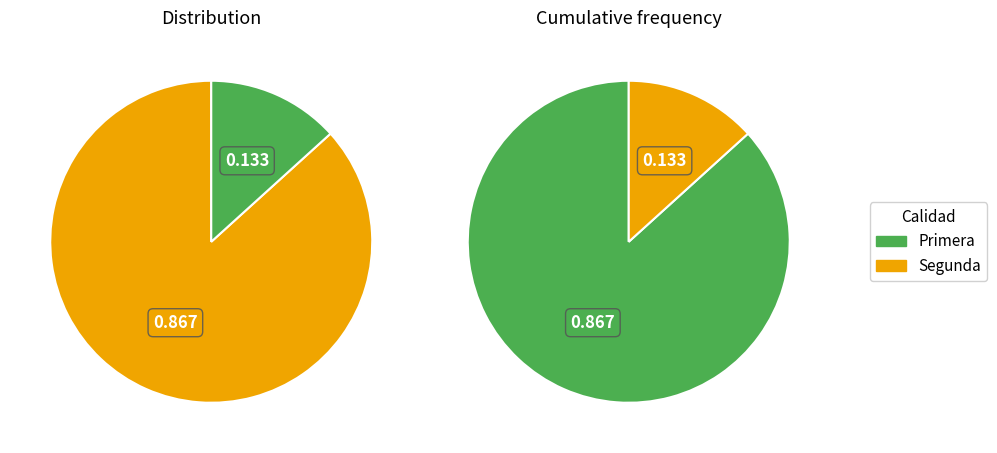

Rank the categories by value from highest to lowest.

Primera, Segunda